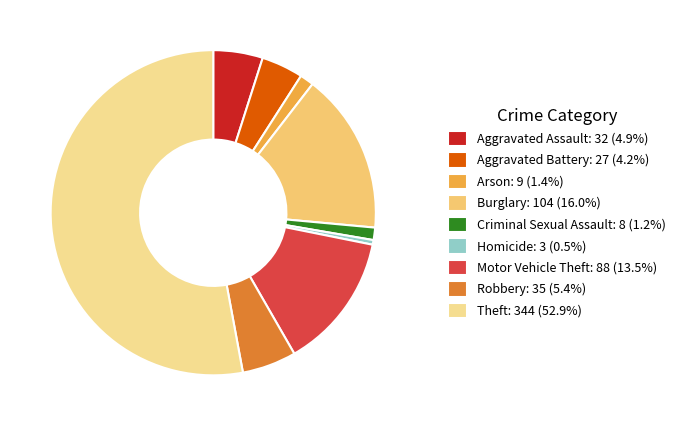

To the nearest percent, what is the difference between the Arson and Robbery slice percentages?

4%